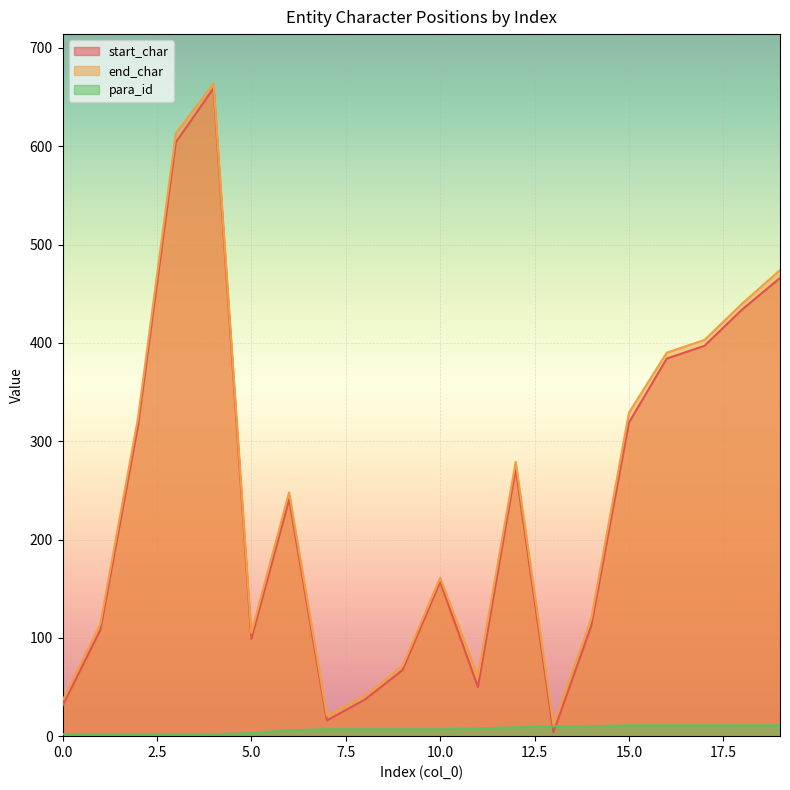

At 17, list the series in order from smallest to largest.

para_id, start_char, end_char